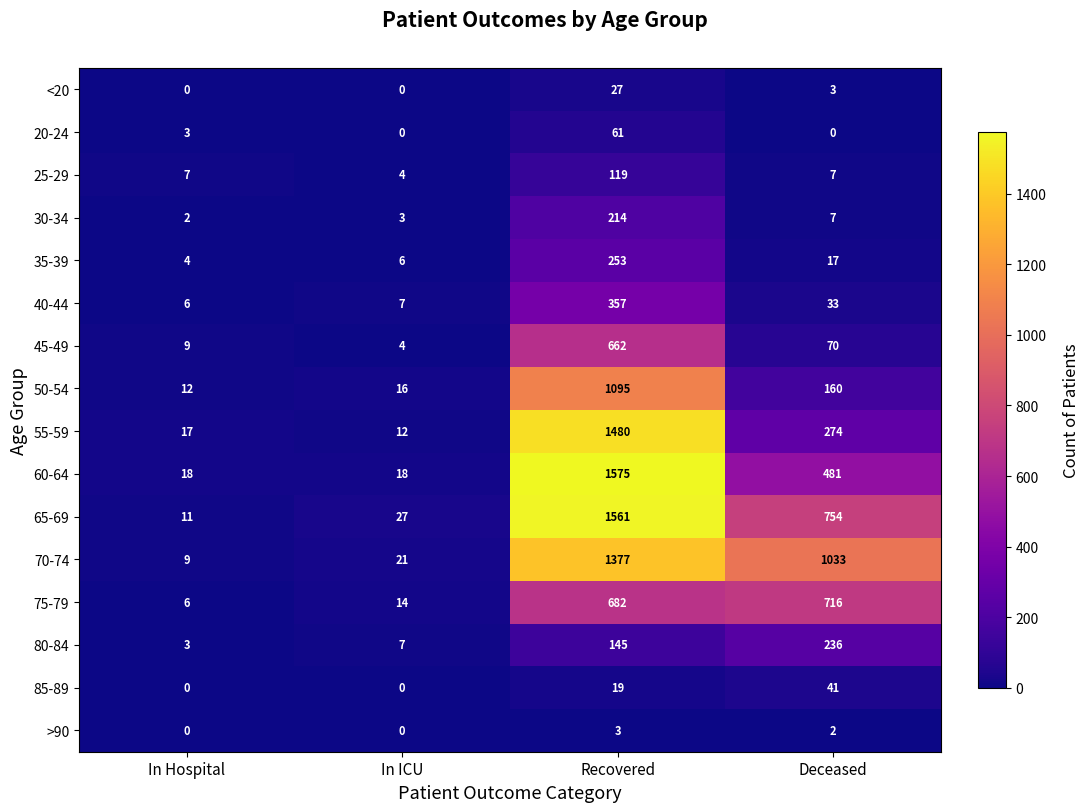

Which series has the largest total across all categories?

70-74